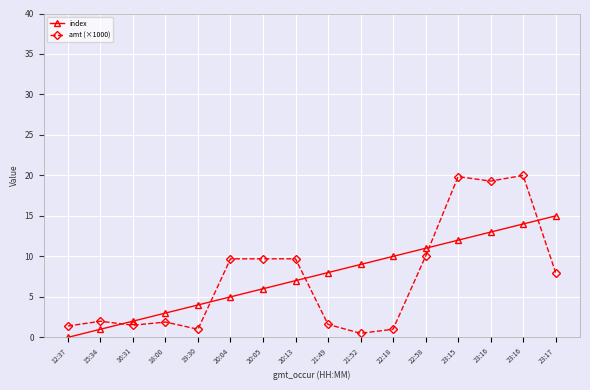

How many lines are shown in the chart?

2